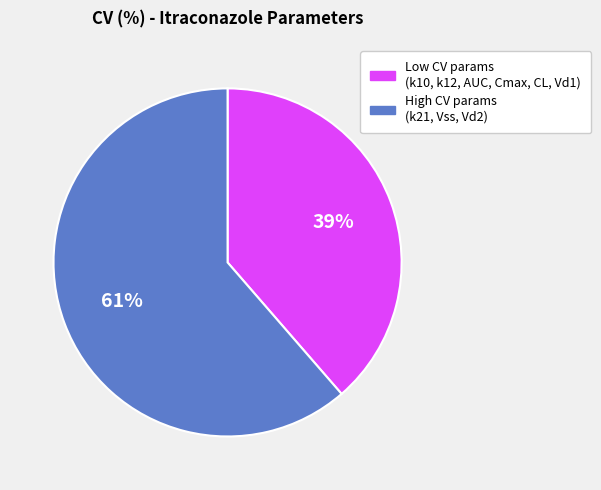

Does any single category account for the majority?

Yes